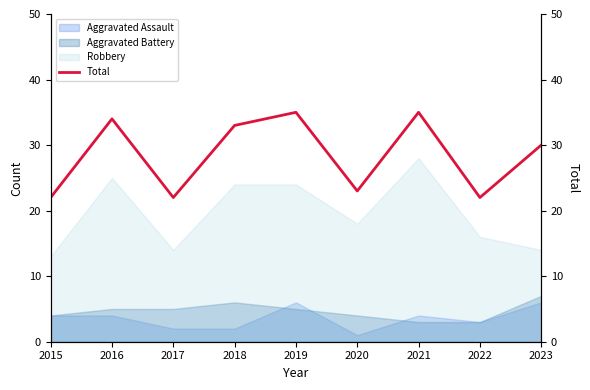

Which category has the highest value across all series?

2019